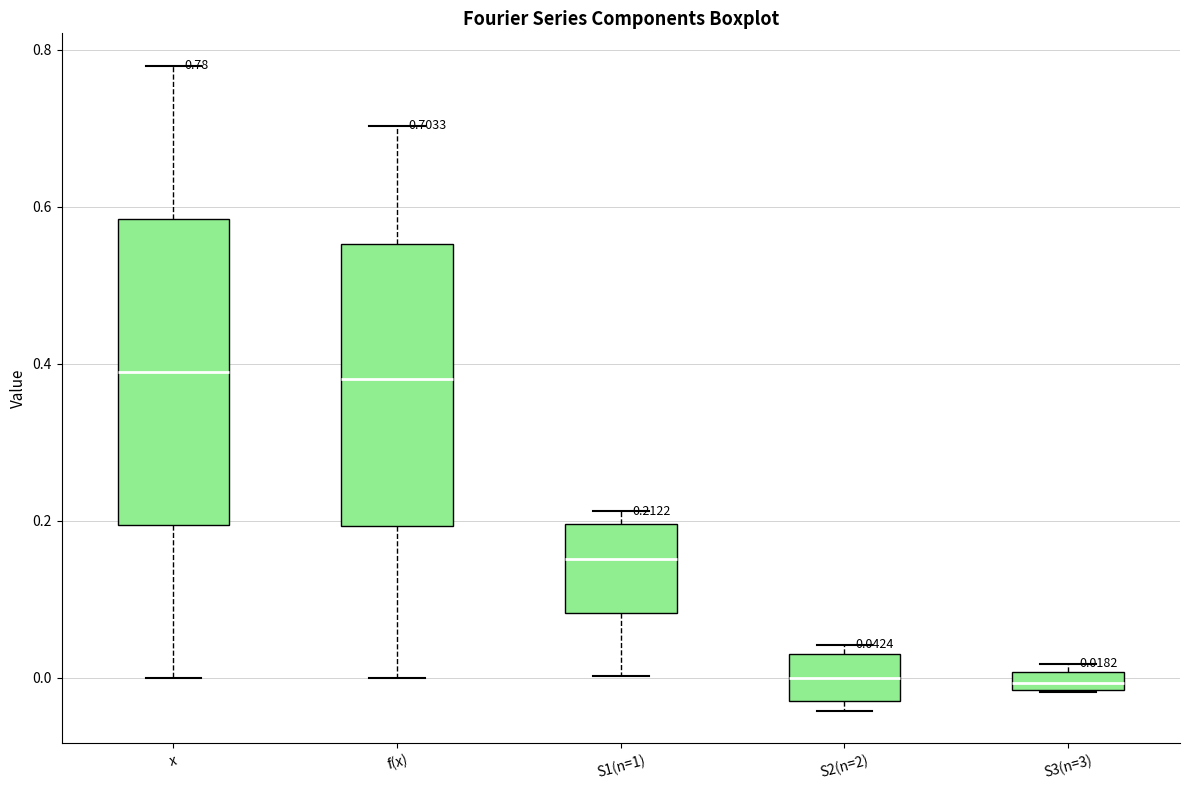

Which box is the tallest, from its lower edge to its upper edge?

x